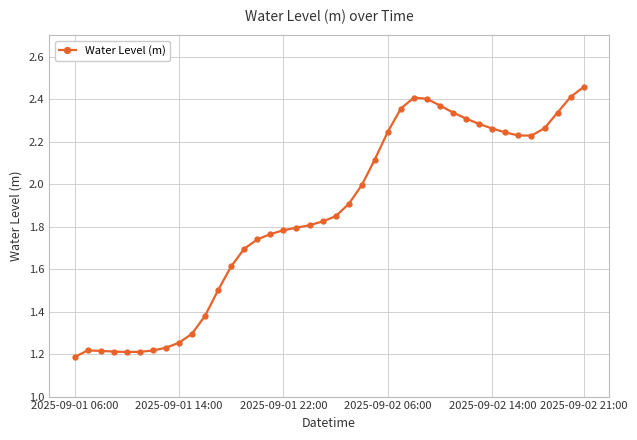

What is the sum of all values?

74.2